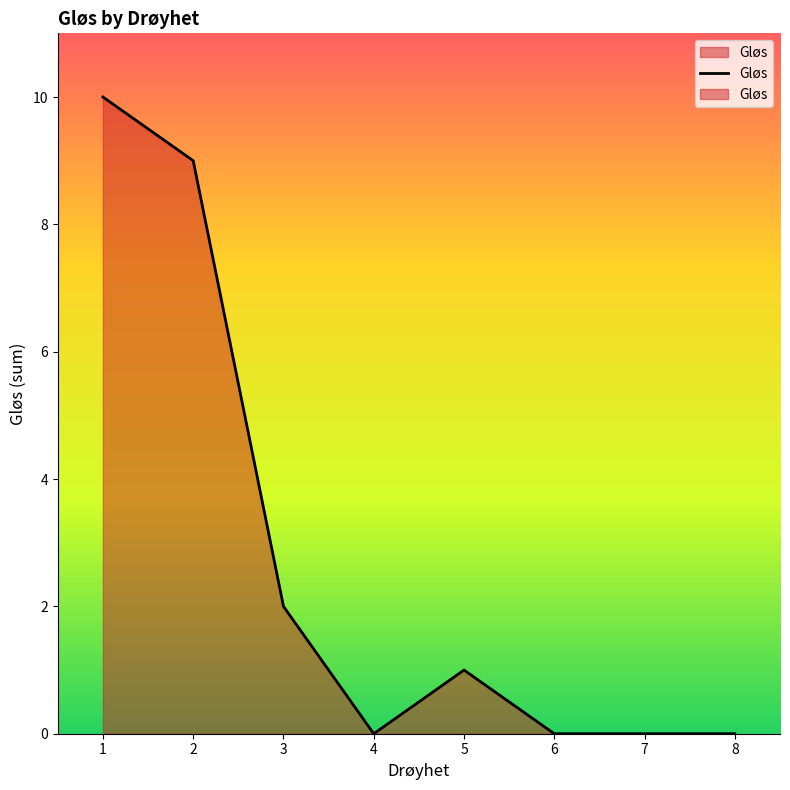

Reading left to right, list all the values displayed in this chart.

1=10	2=9	3=2	4=0	5=1	6=0	7=0	8=0